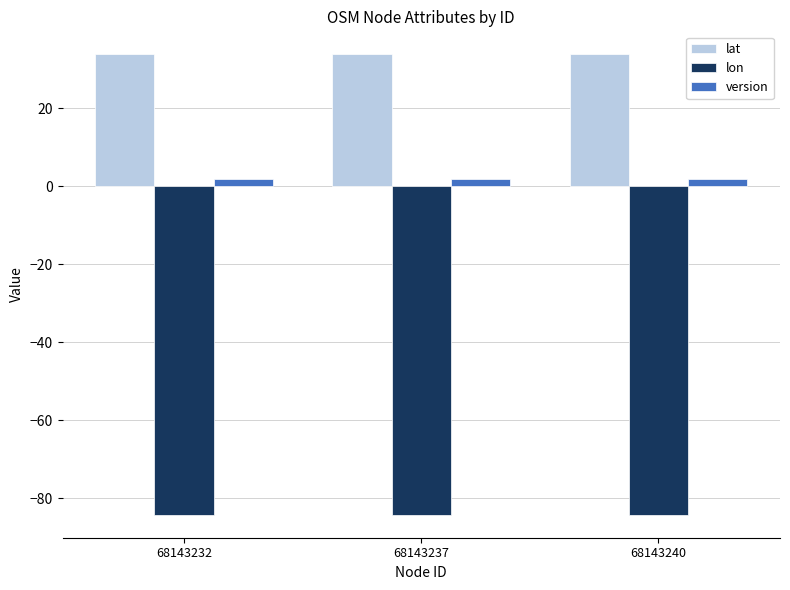

At 68143237, list the series in order from smallest to largest.

lon, version, lat